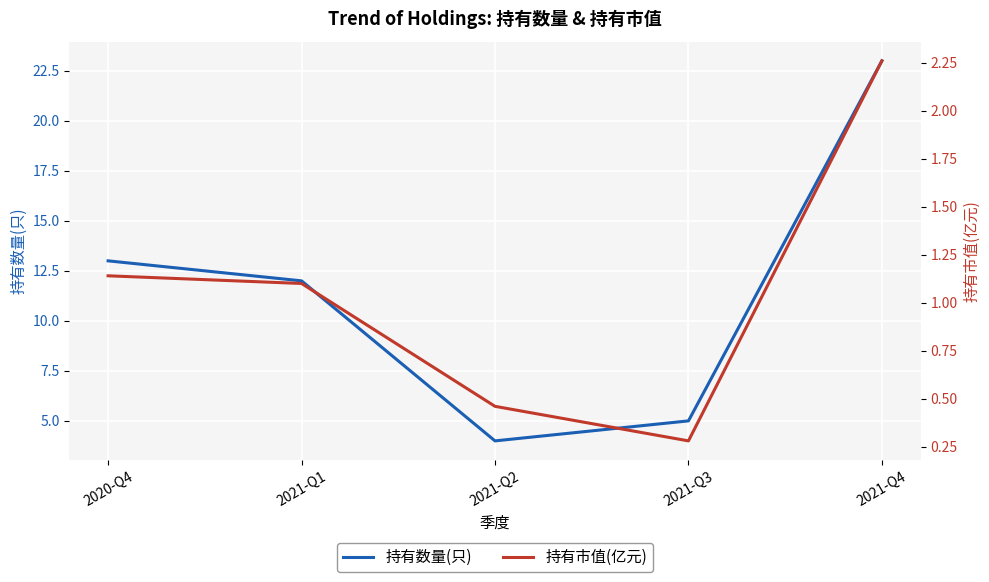

What is the spread (max minus min) of values at 2021-Q3?

4.7